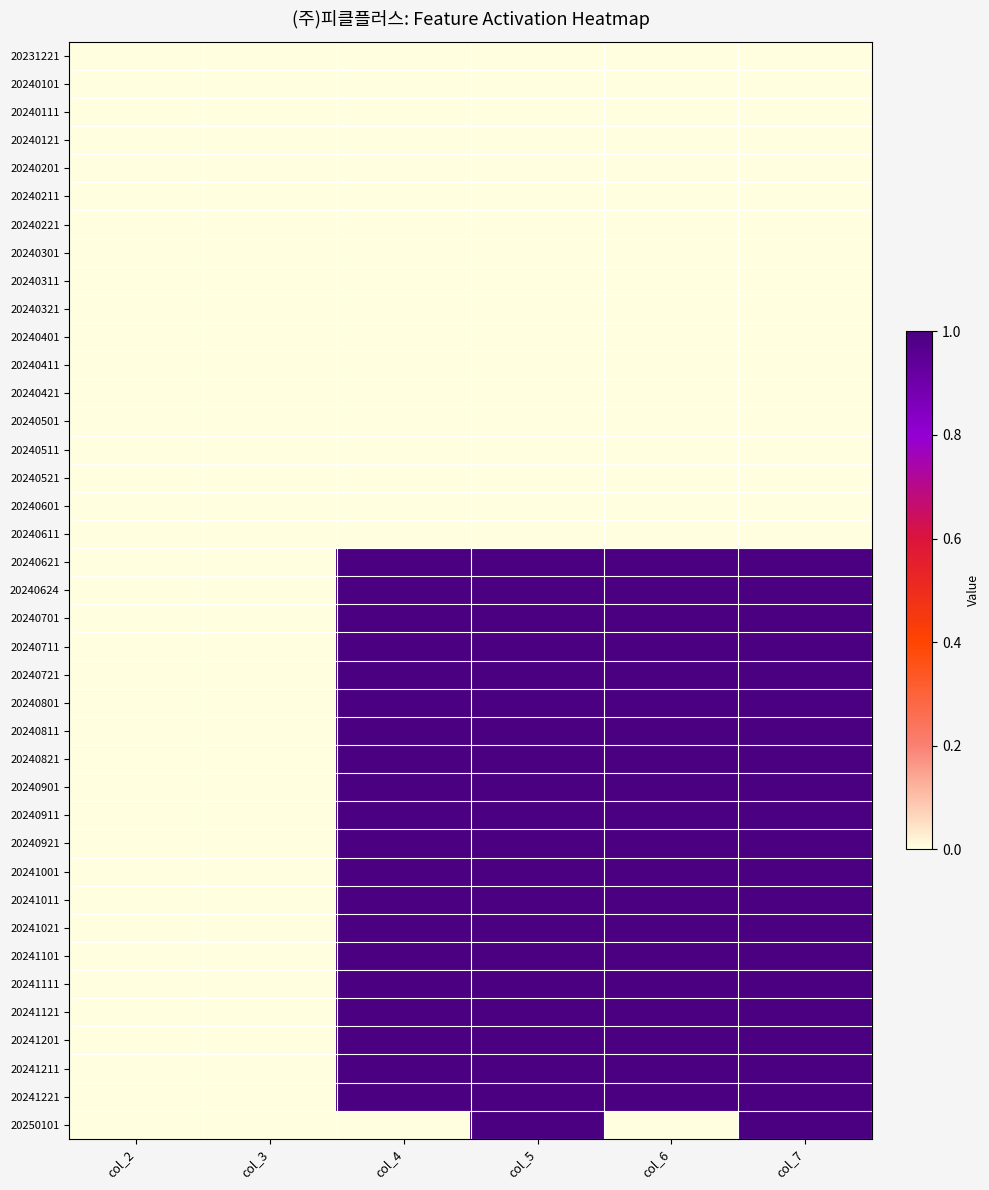

What is the greatest value displayed?

1